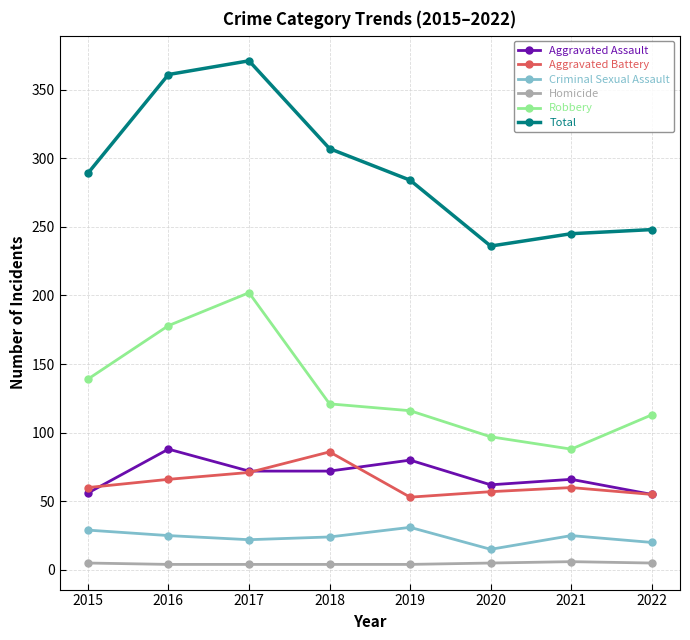

True or false: Aggravated Battery has a value of 34 at 2021.

False